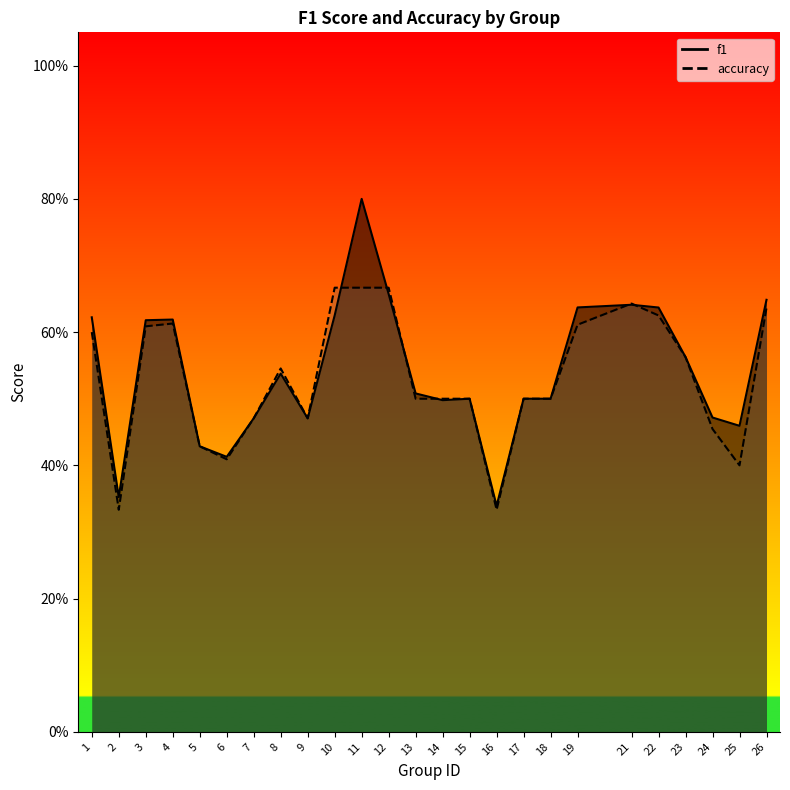

What value does the f1 series have at 15?

0.5